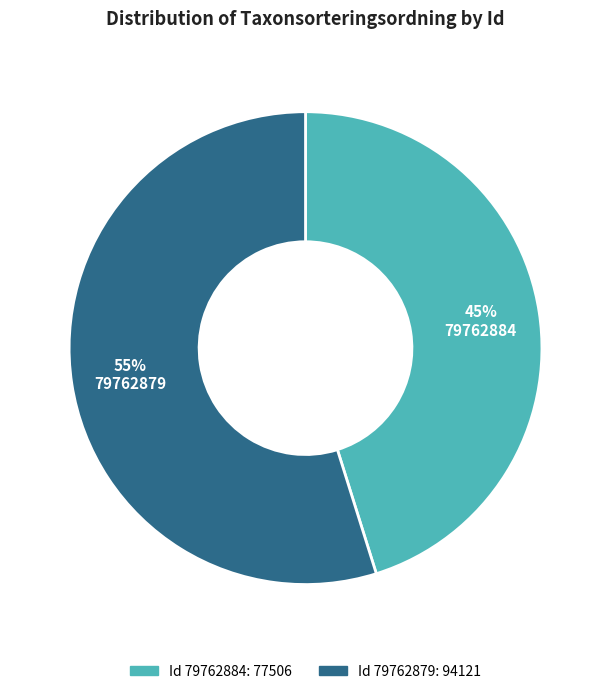

How many slices are in this pie chart?

2